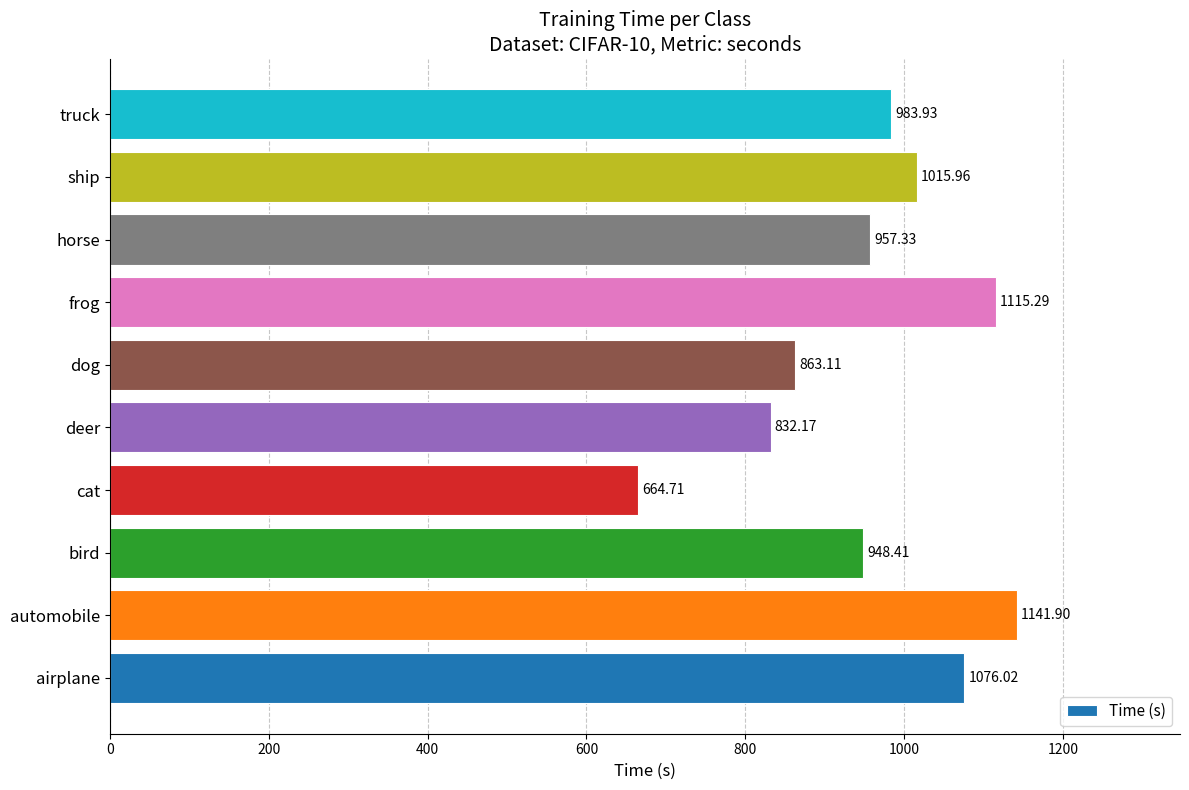

Between horse and deer, which is larger?

horse